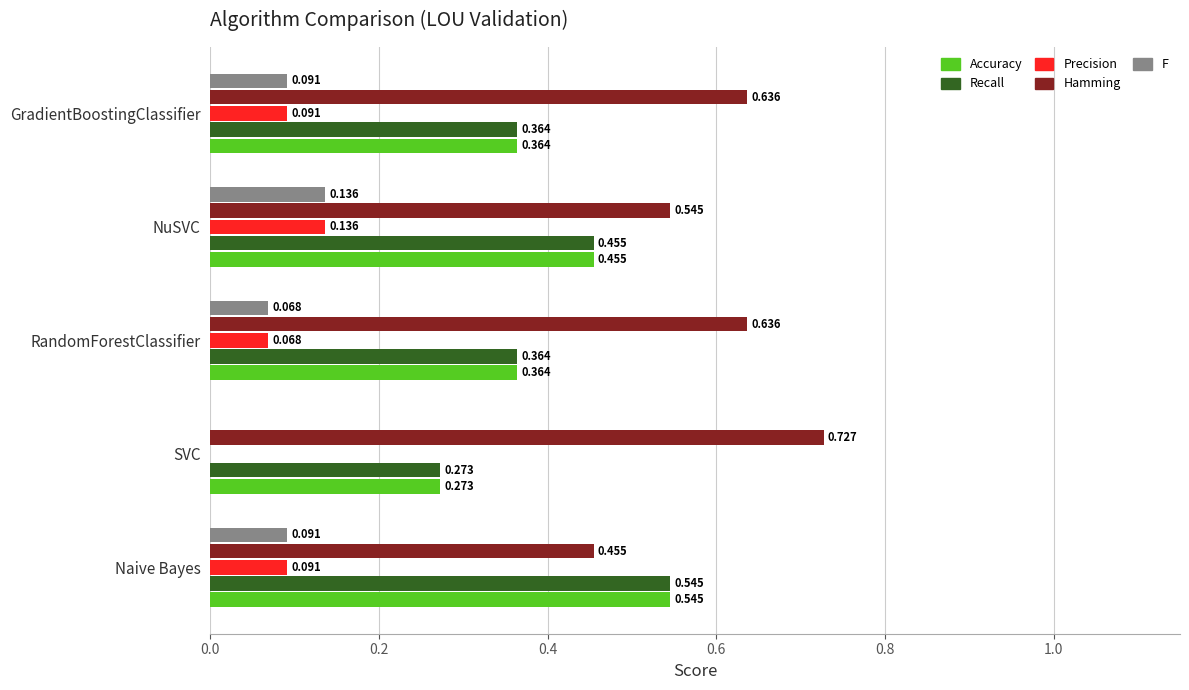

What is the sum of all Recall values?

2.0